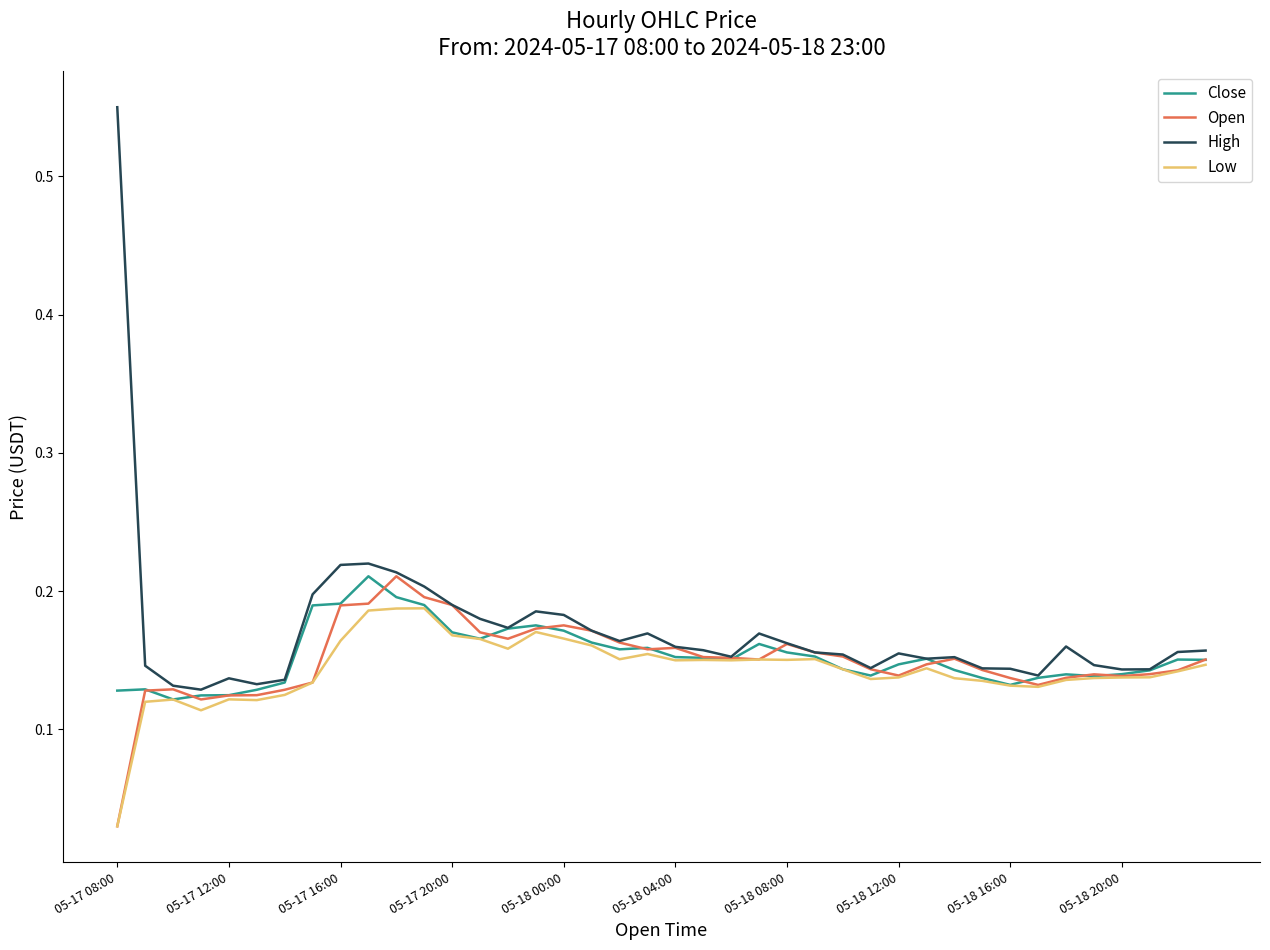

Which series has the largest range (max minus min)?

High